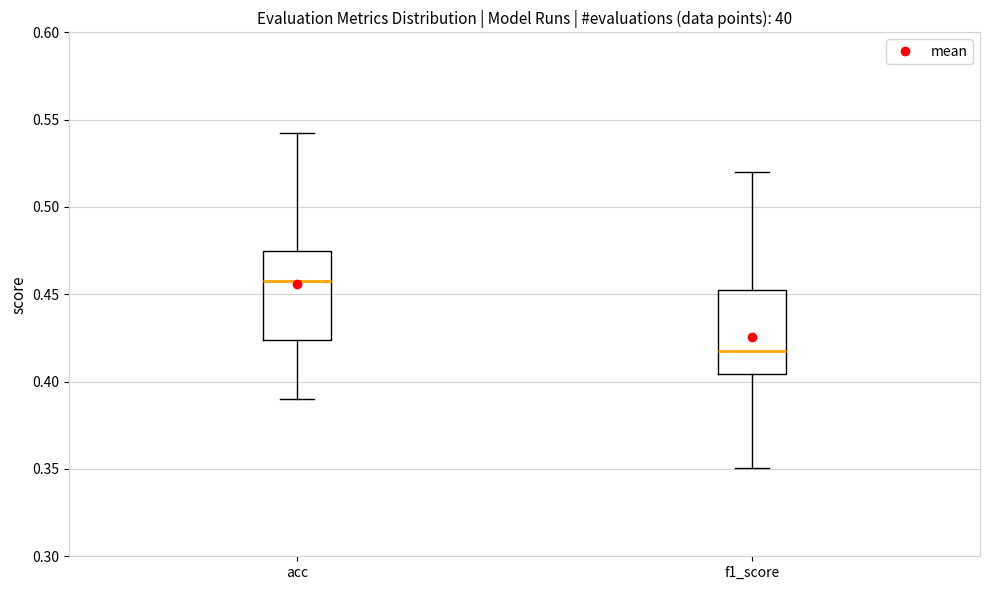

Which box's median line is the highest?

acc